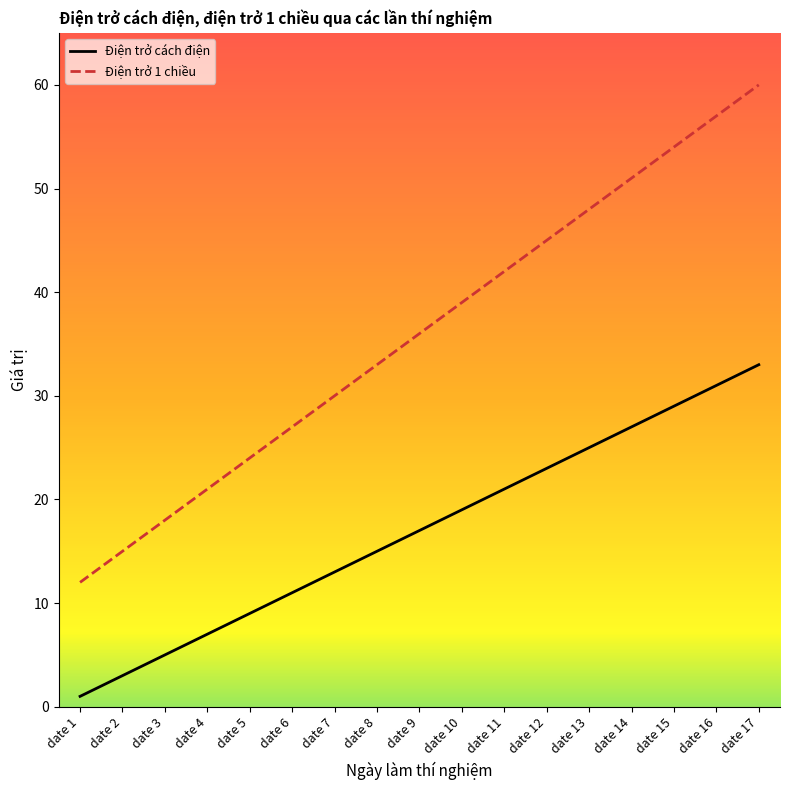

What is the smallest value displayed?

1